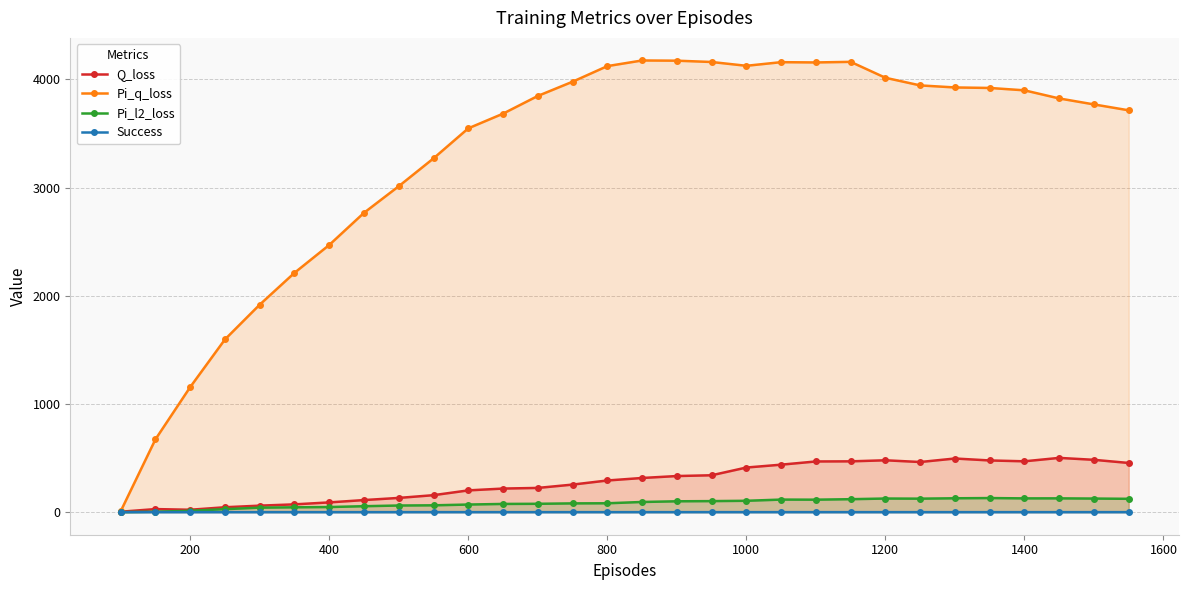

True or false: Pi_l2_loss and Success intersect in this chart.

False